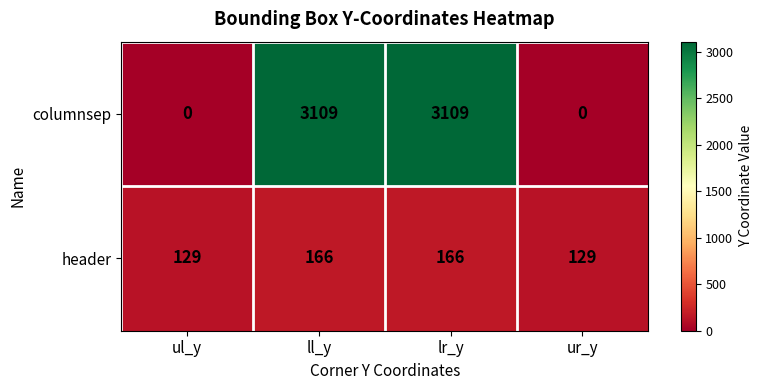

What is the average value of the header series?

148